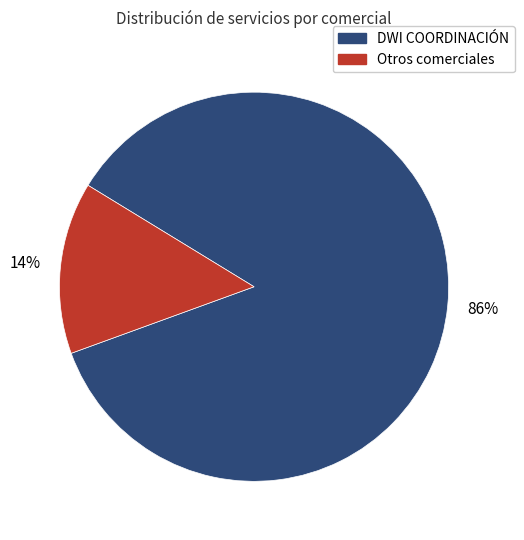

To the nearest percent, what is the average slice percentage?

50%